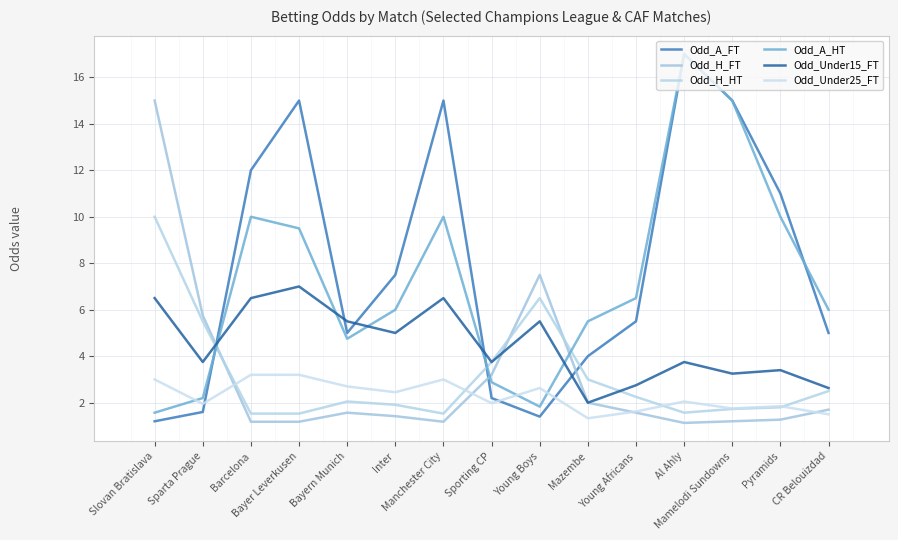

What value does the Odd_H_FT series have at Mazembe?

2.0